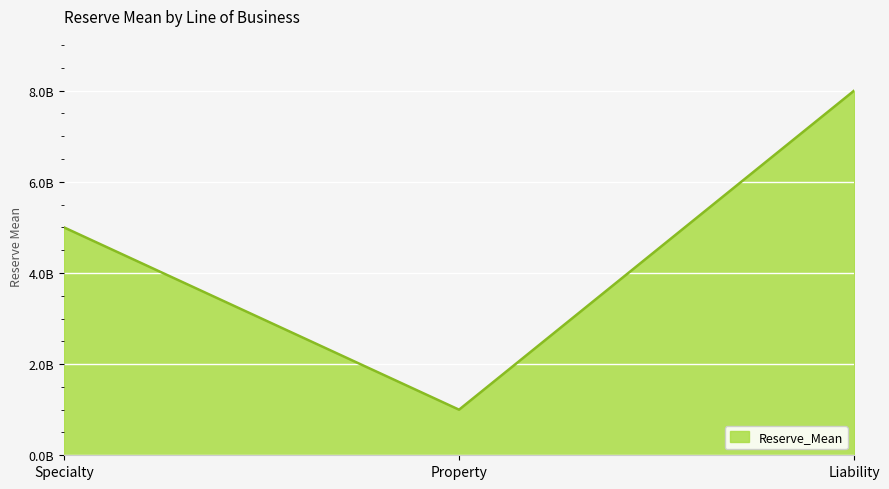

Which has a higher value, Specialty or Liability?

Liability